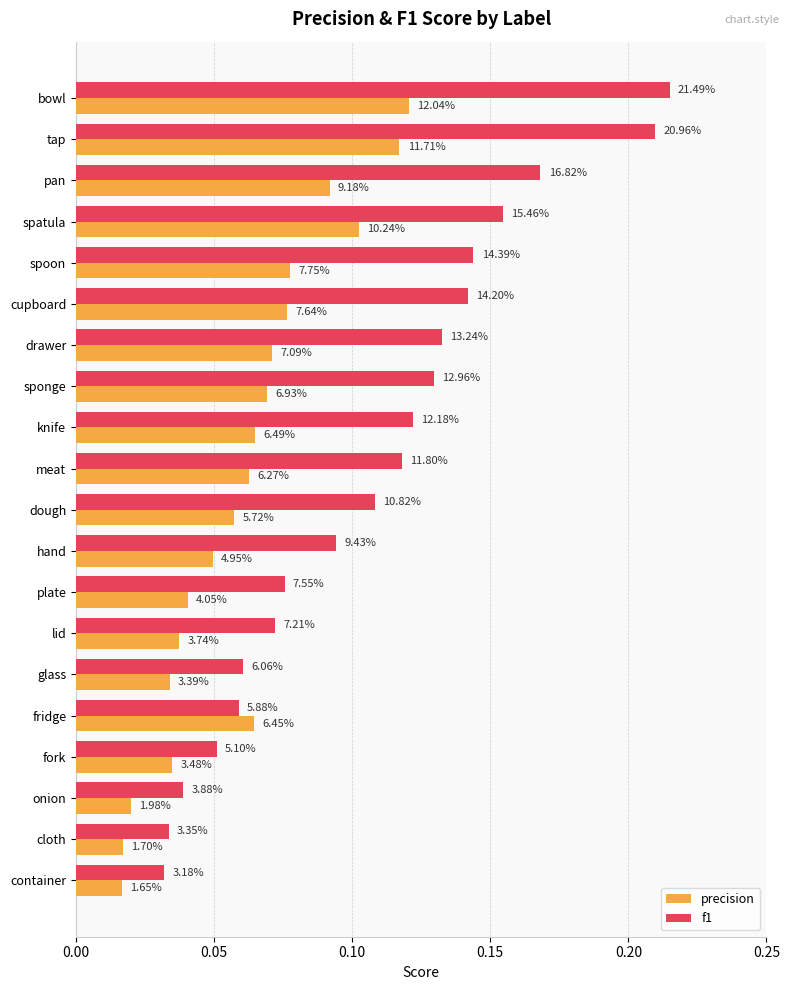

What are all the series names shown in the legend?

precision, f1